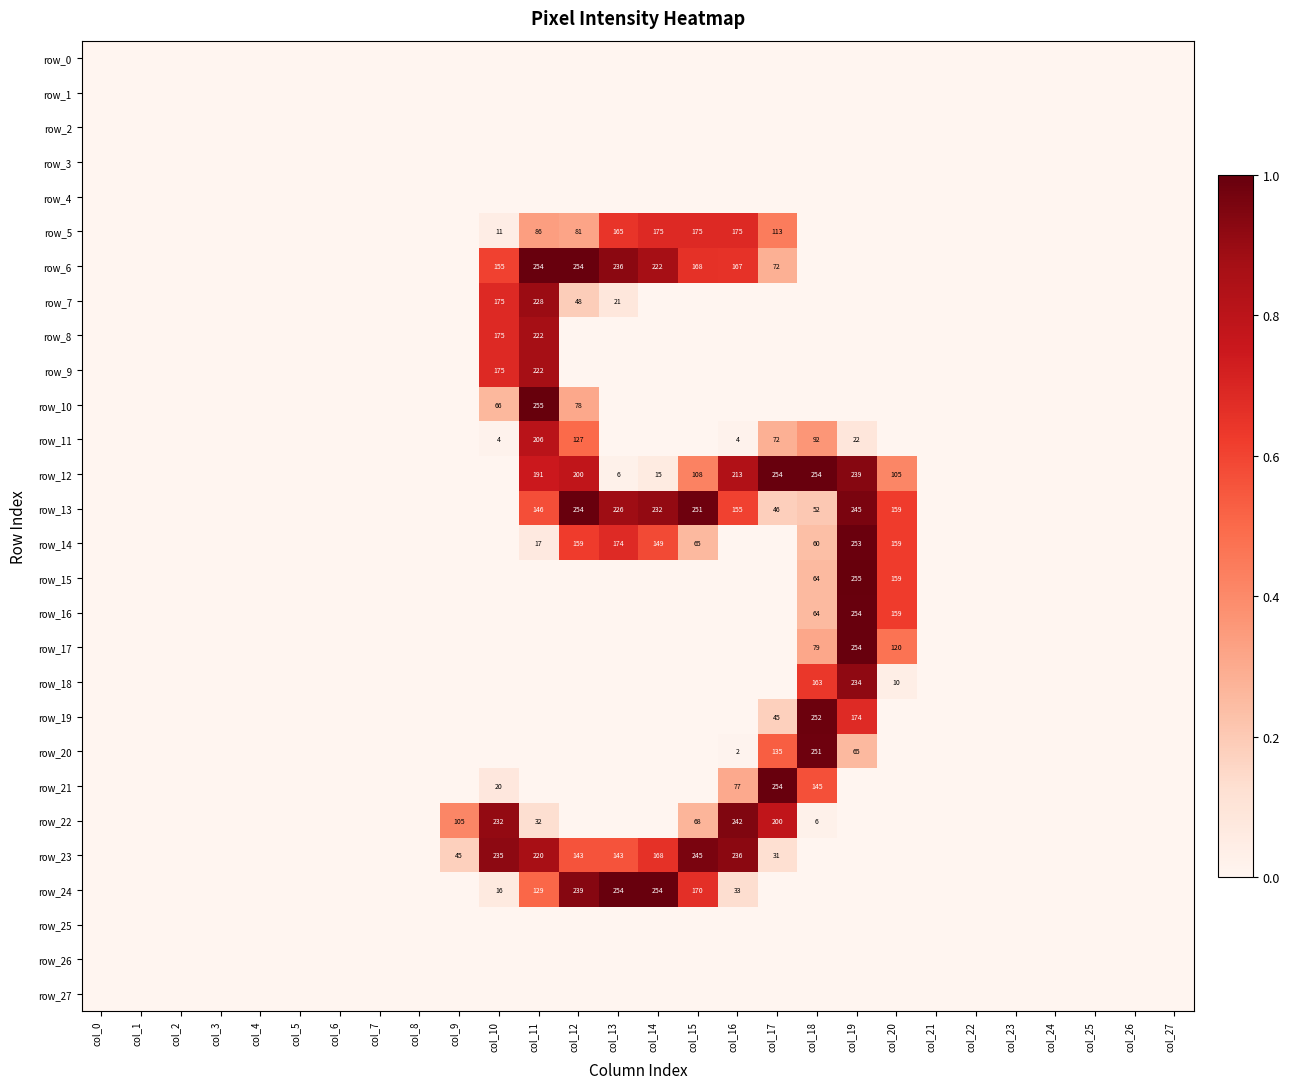

The row_8 series shows 0.6 at col_7. True or false?

False